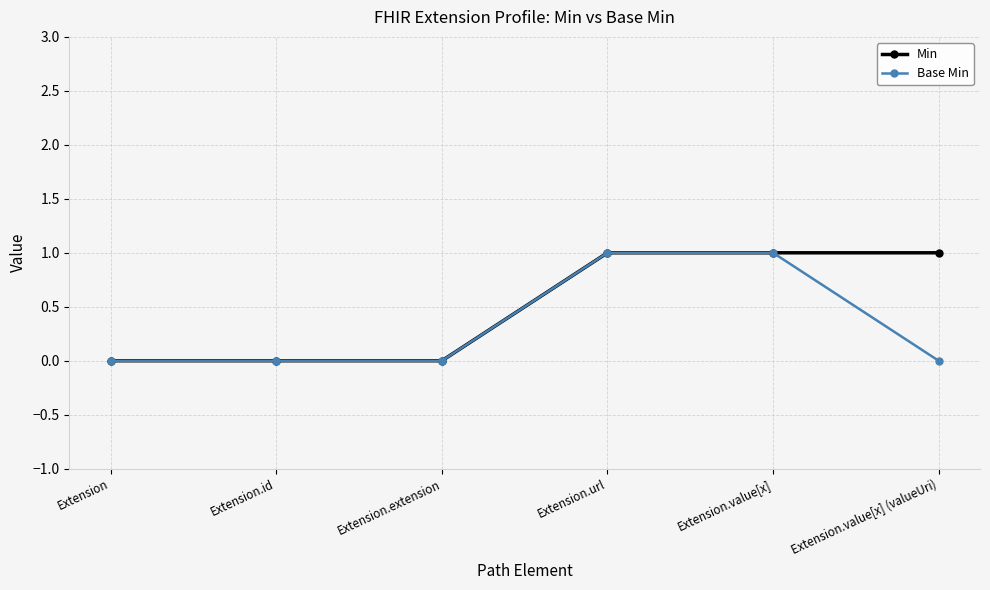

What is the label of the 3rd point from the left?

Extension.extension